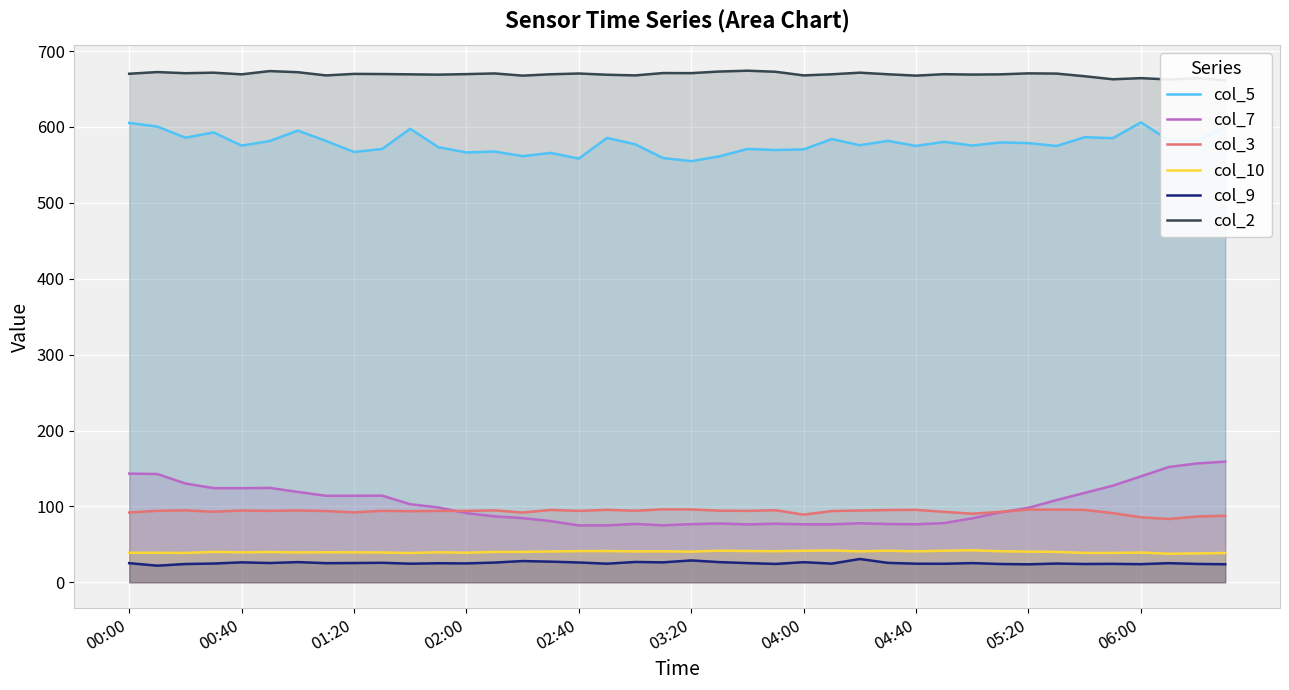

What is the lowest value of the col_3 series?

83.4